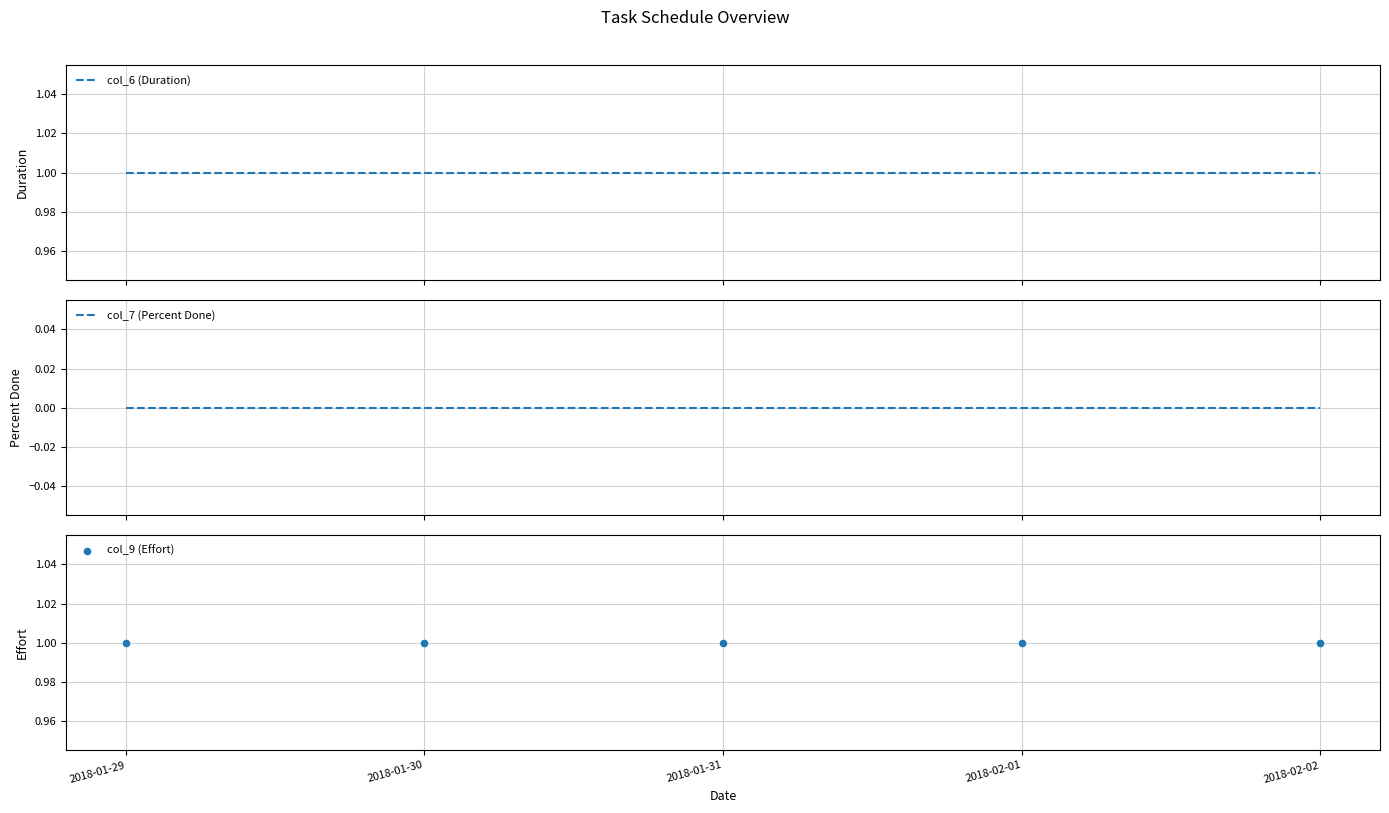

What are all the series names shown in the legend?

col_6 (Duration), col_7 (Percent Done), col_9 (Effort)